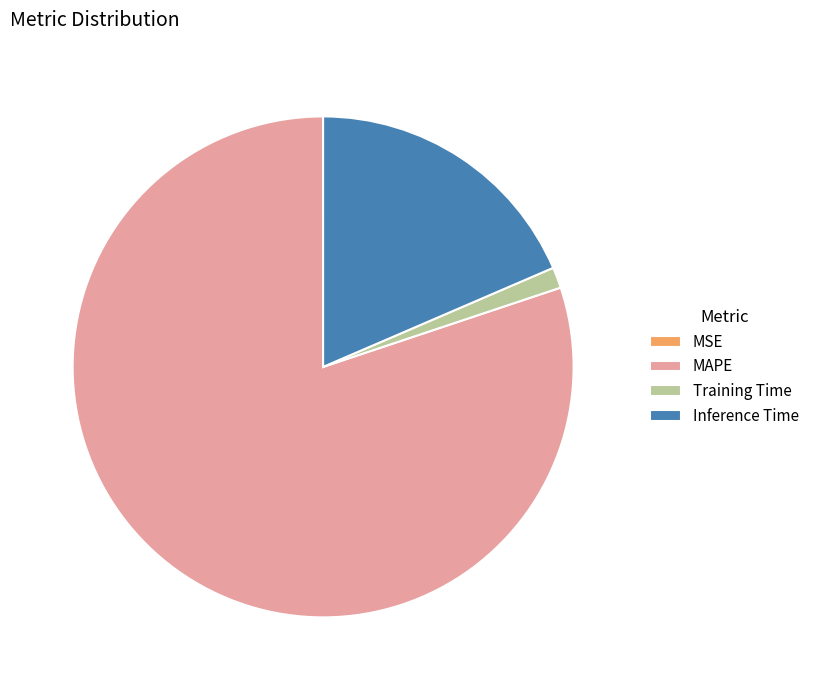

Combined, do MAPE and Inference Time account for over 50%?

Yes